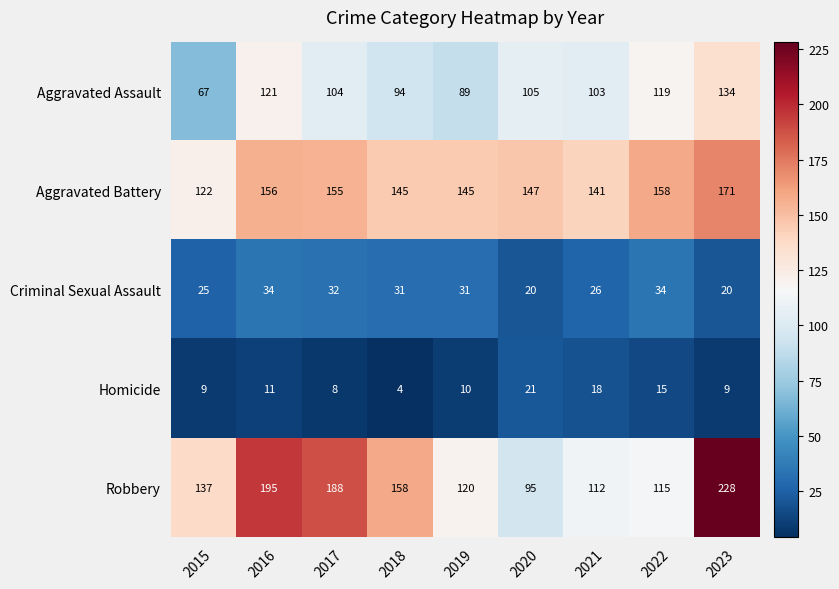

What is the approximate value of Robbery at 2020, to the nearest 50?

100